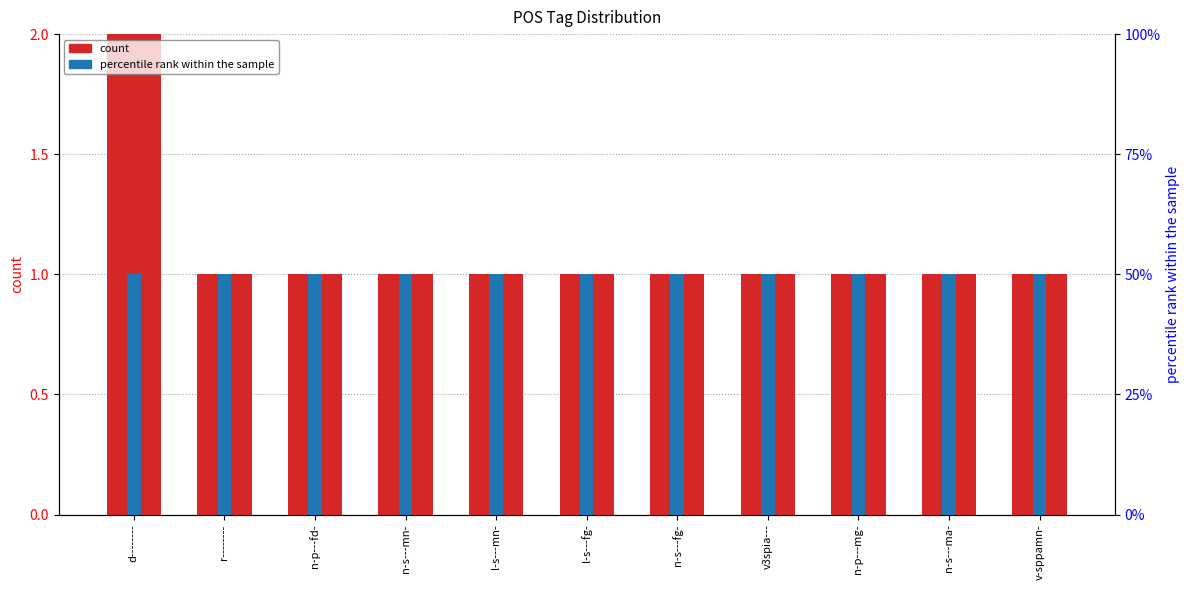

List the series in order of their peak value, highest first.

count, percentile rank within the sample